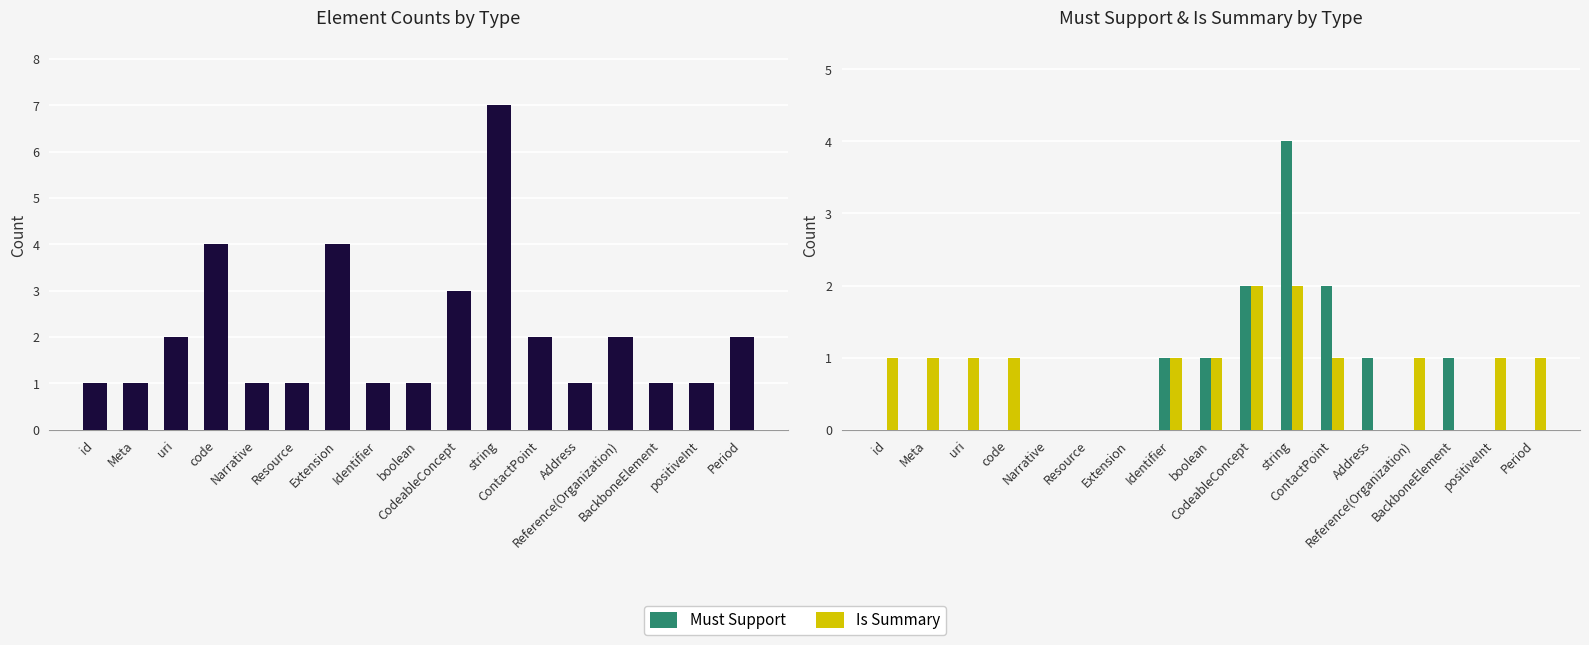

Reading right to left, transcribe all the data shown in this chart.

Occurrences: 2	1	1	2	1	2	7	3	1	1	4	1	1	4	2	1	1
Must Support: 0	0	1	0	1	2	4	2	1	1	0	0	0	0	0	0	0
Is Summary: 1	1	0	1	0	1	2	2	1	1	0	0	0	1	1	1	1